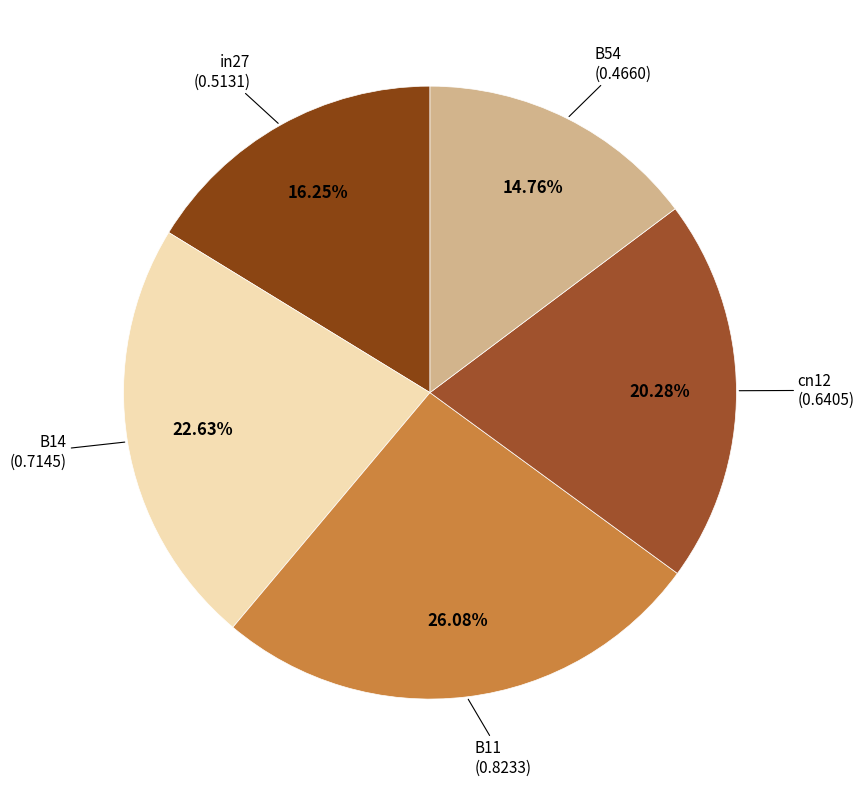

To the nearest percent, what portion does cn12 represent?

20%